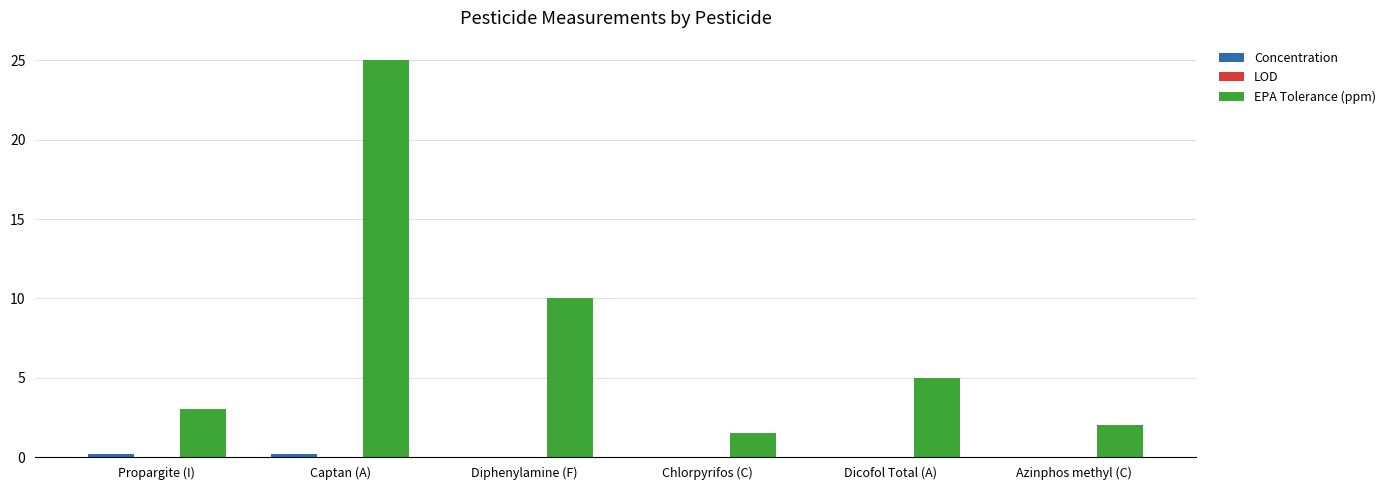

Which series changed the most between Propargite (I) and Diphenylamine (F)?

EPA Tolerance (ppm)